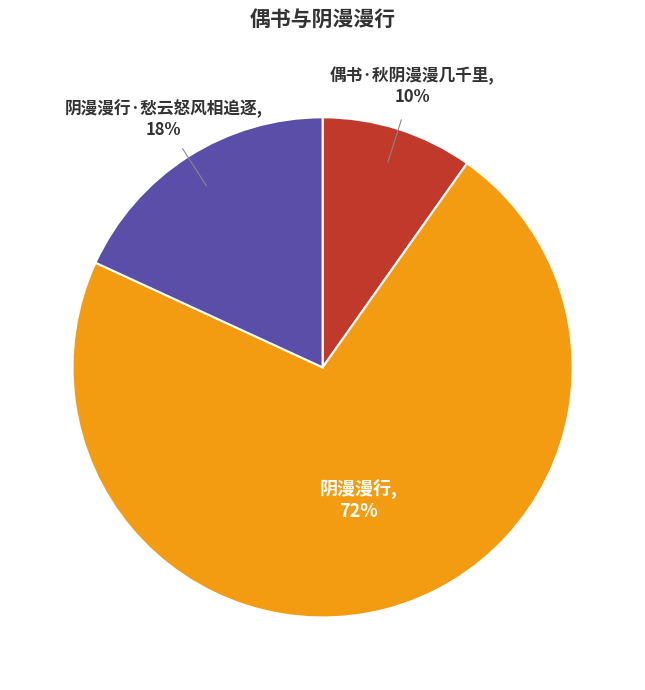

Is there a majority slice in this chart?

Yes